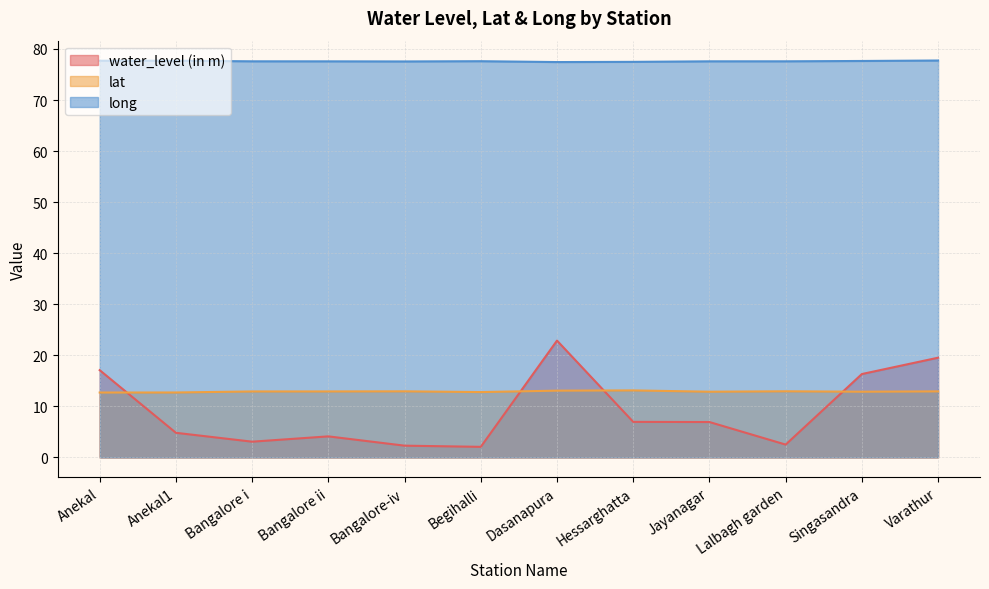

At how many categories does at least one series exceed 25?

12